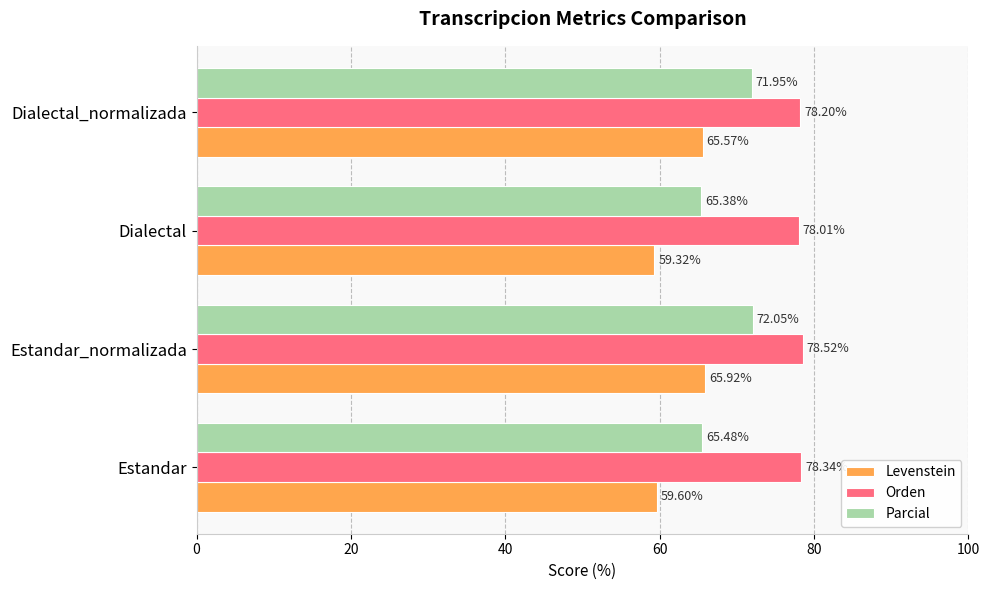

Which series has the widest spread of values?

Parcial